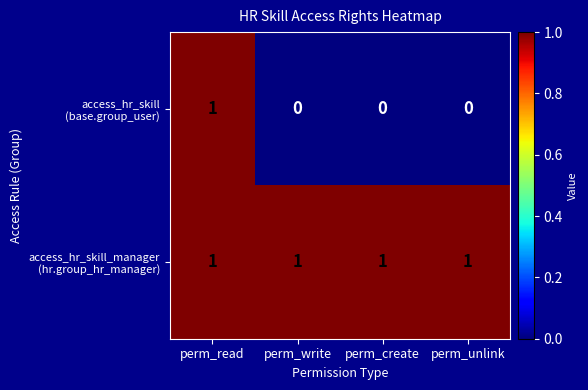

At which category is the sum across all series the highest?

perm_read